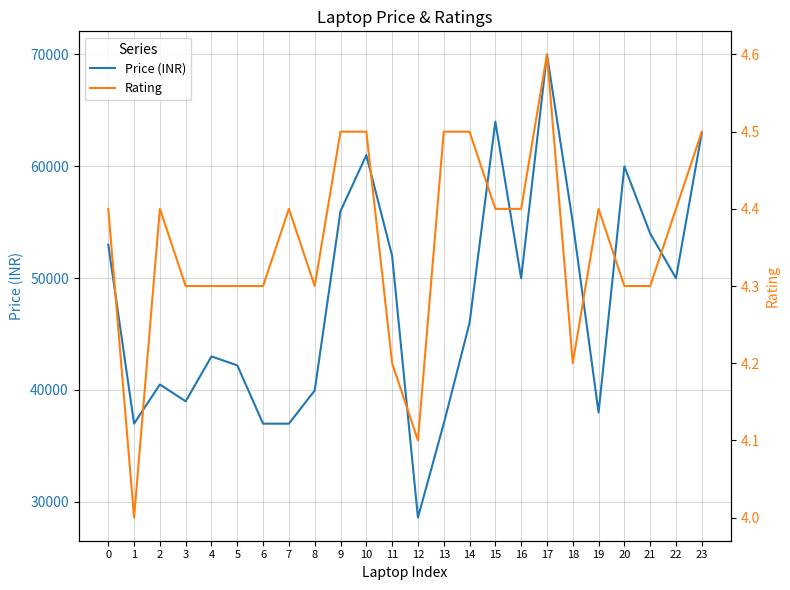

What is the value of the Rating point at the 24th from the left?

4.5